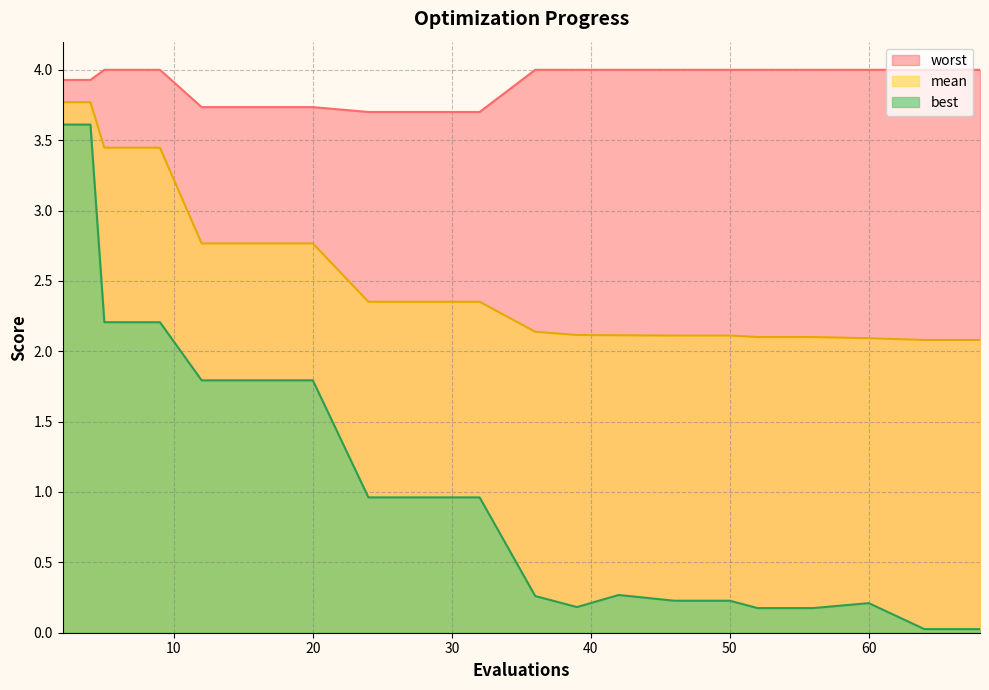

Which series has the largest range (max minus min)?

best